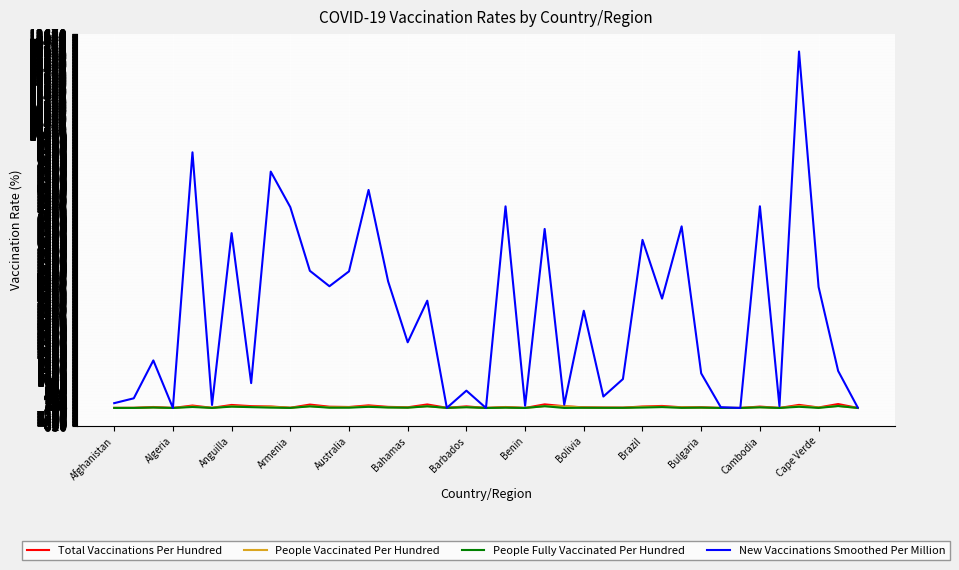

Which series has the widest spread of values?

New Vaccinations Smoothed Per Million